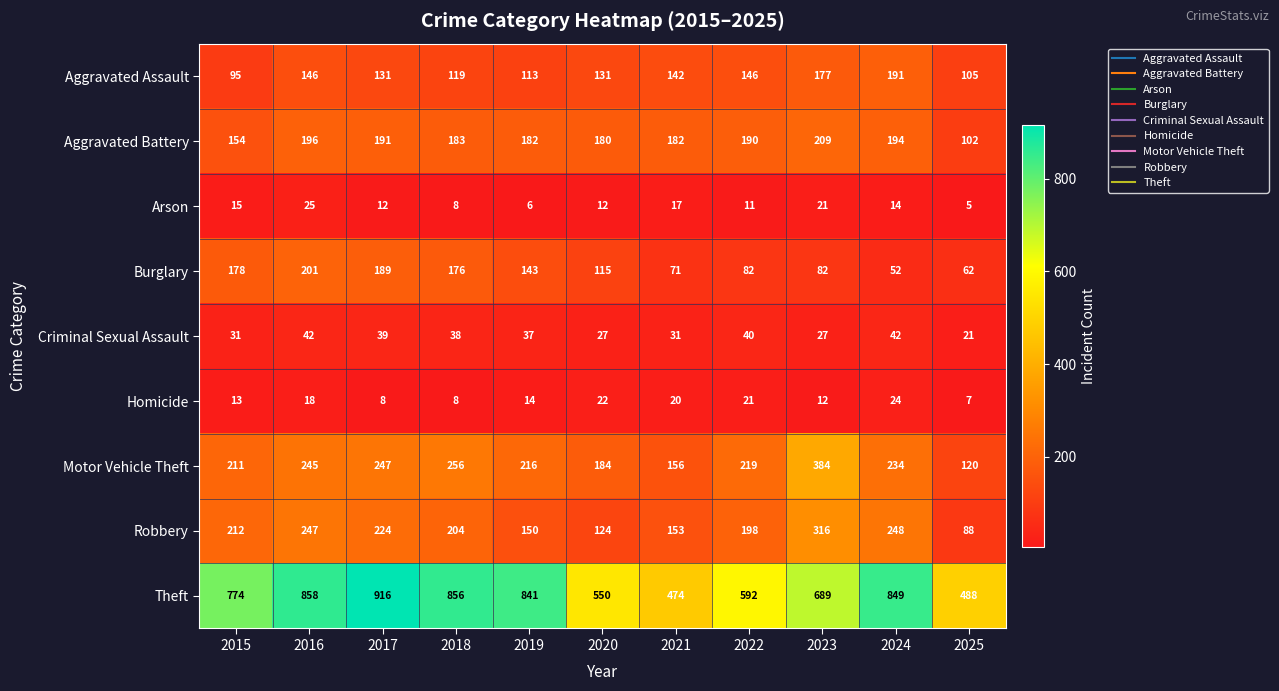

Which category has the lowest value across all series?

2025